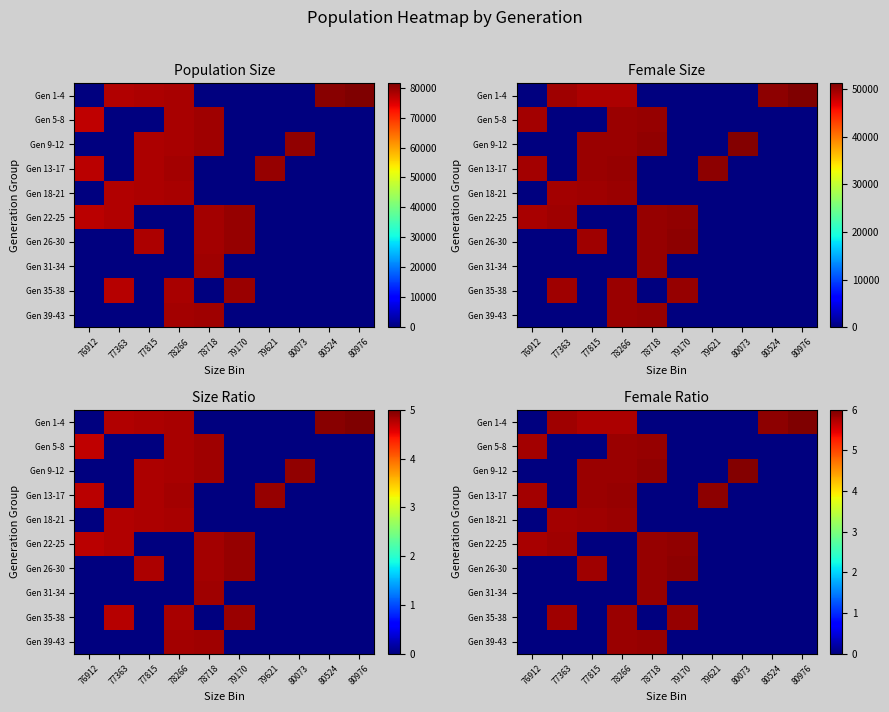

Which has a higher value, 79170 or 79621?

79170